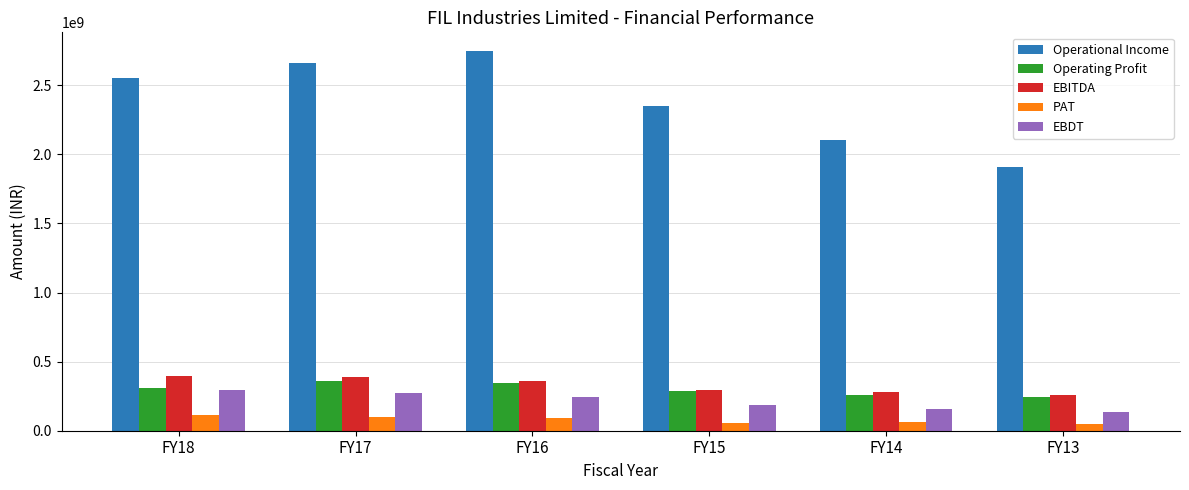

What is the maximum value shown in the chart?

2746318389